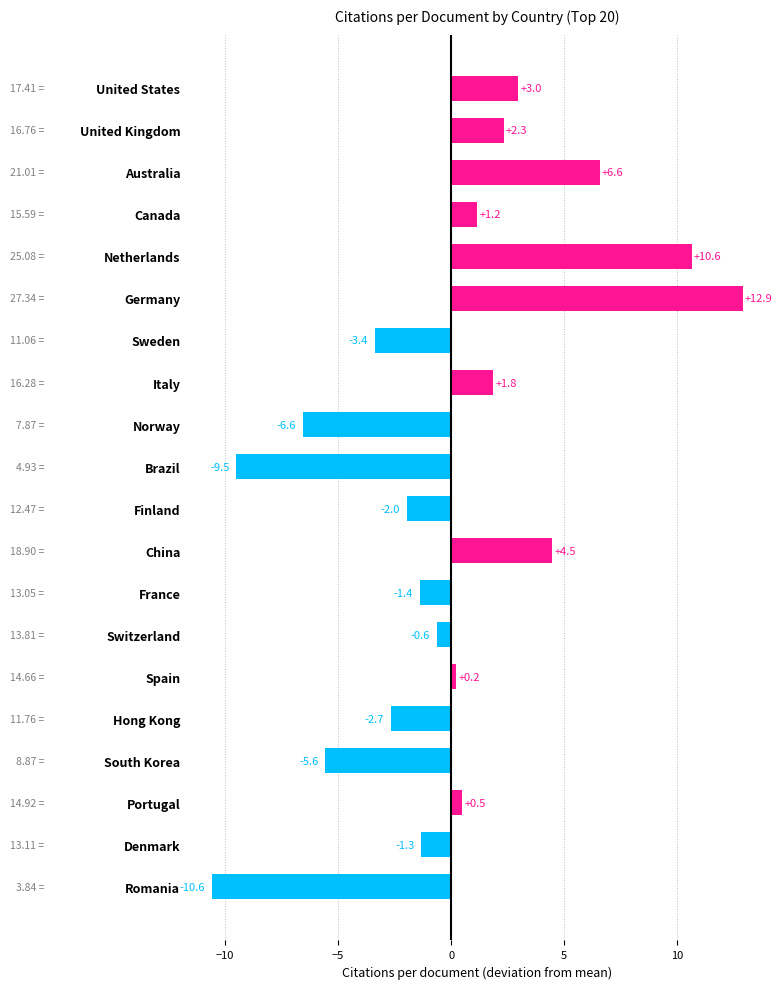

At which label is the value closest to 1?

Canada